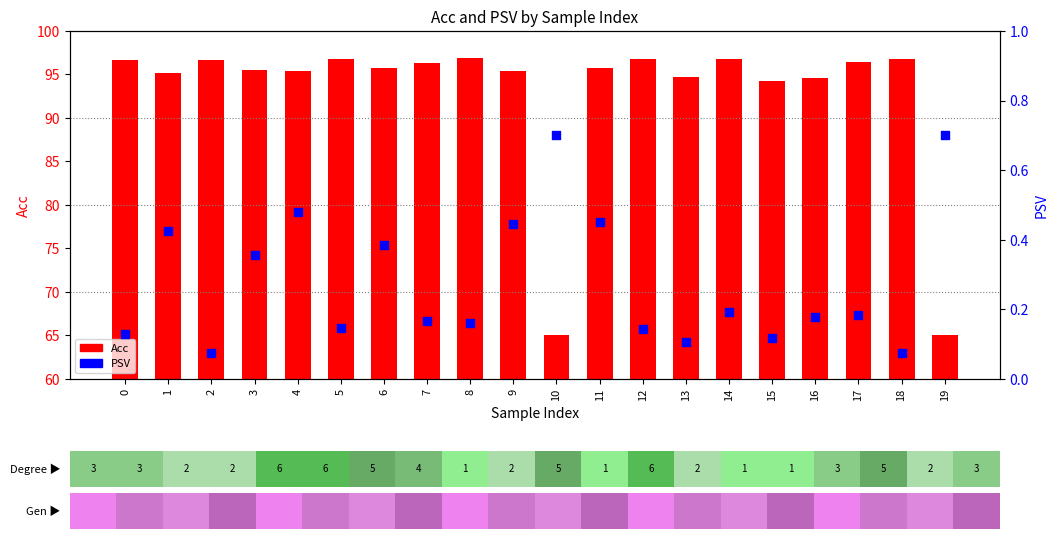

Is the value of PSV at 18 greater than the value of Acc at 4?

No